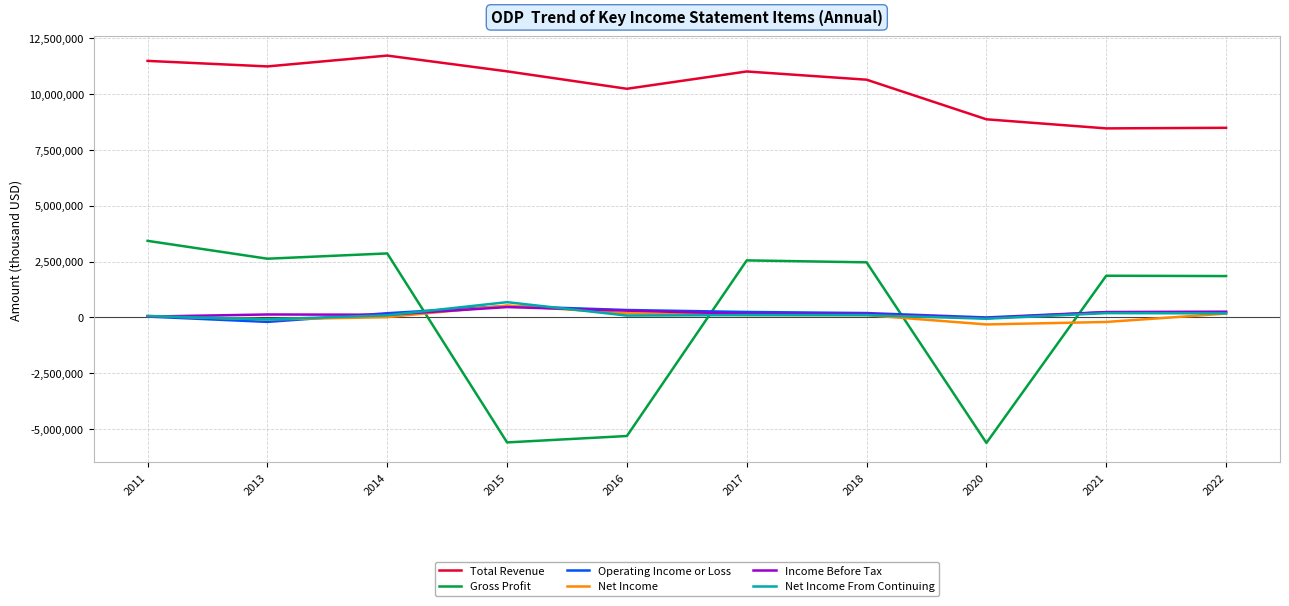

What is the maximum value for Net Income From Continuing?

679000